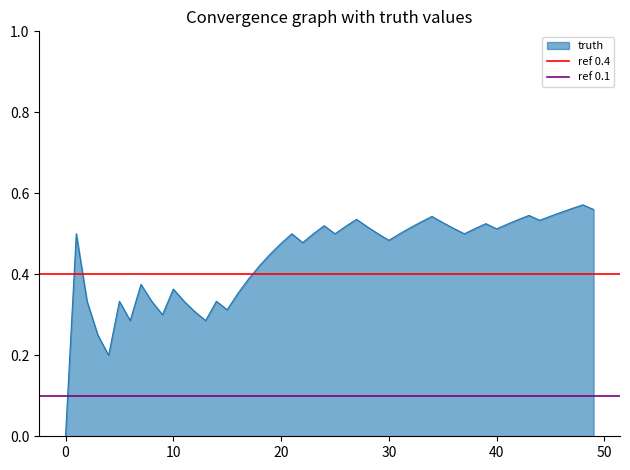

The value of truth at 20 is 0.6. True or false?

False